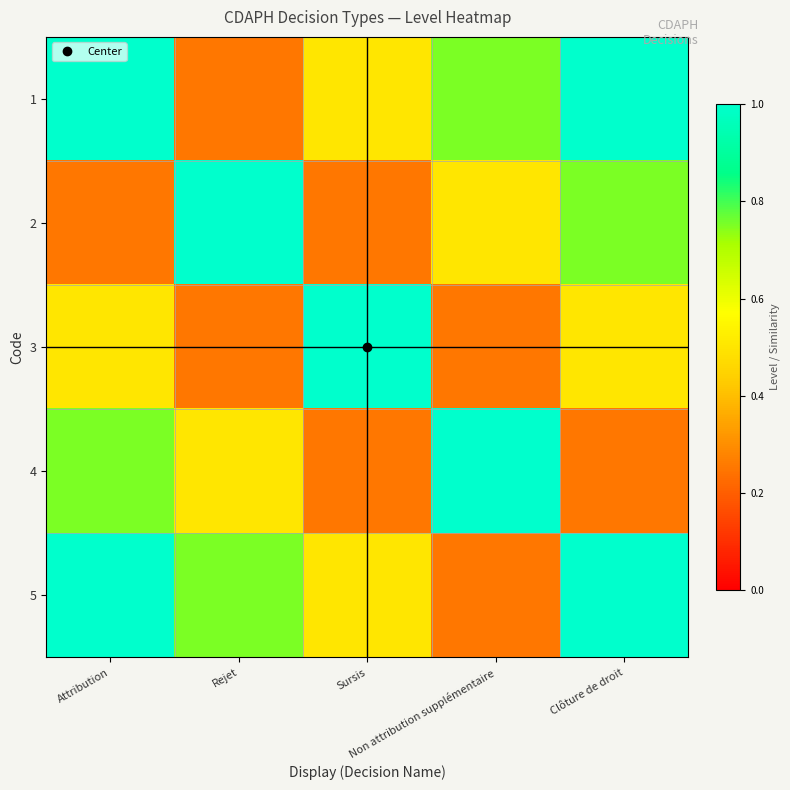

At how many categories does at least one series exceed 0?

5